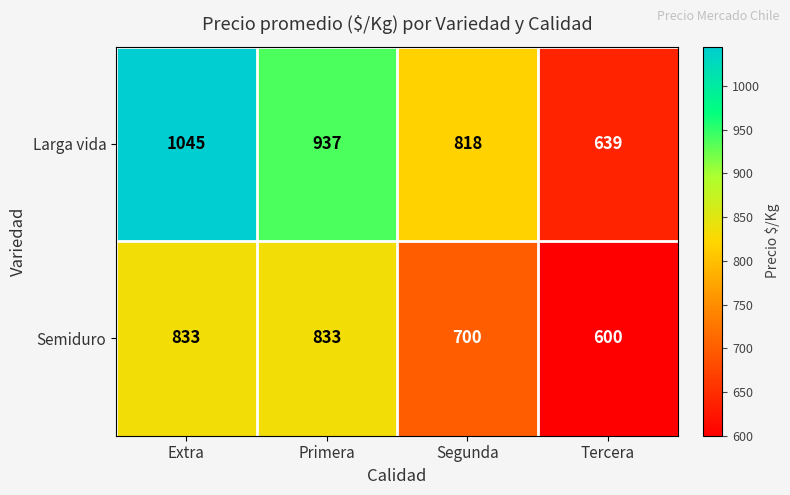

What is the total value across all series at Extra?

1878